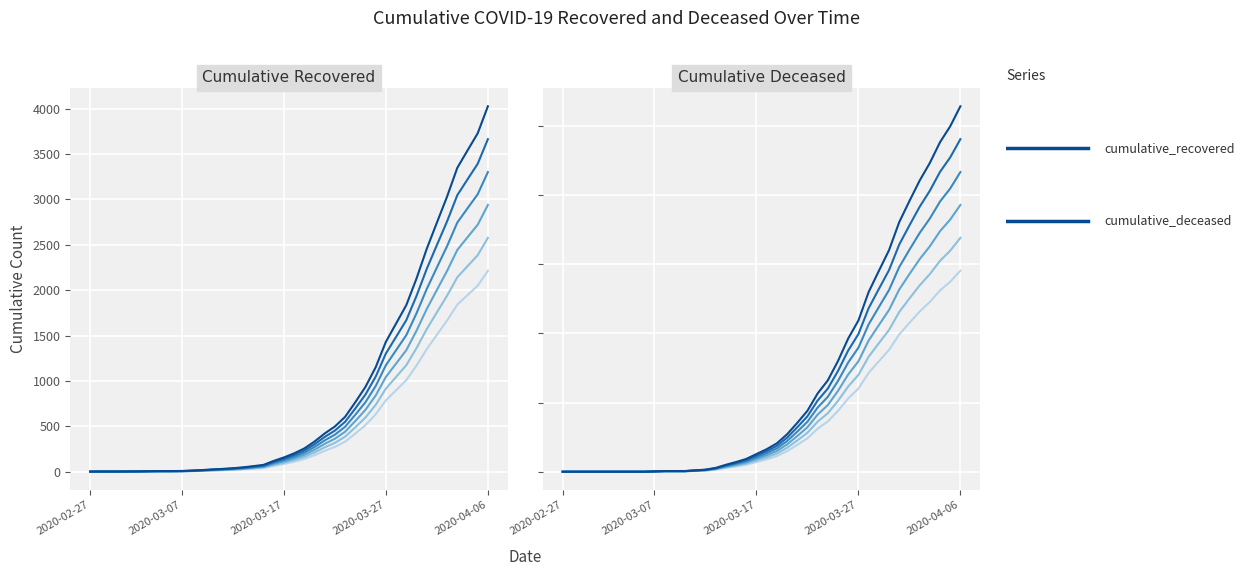

What is the total value across all series at 2020-03-27?

1146.5